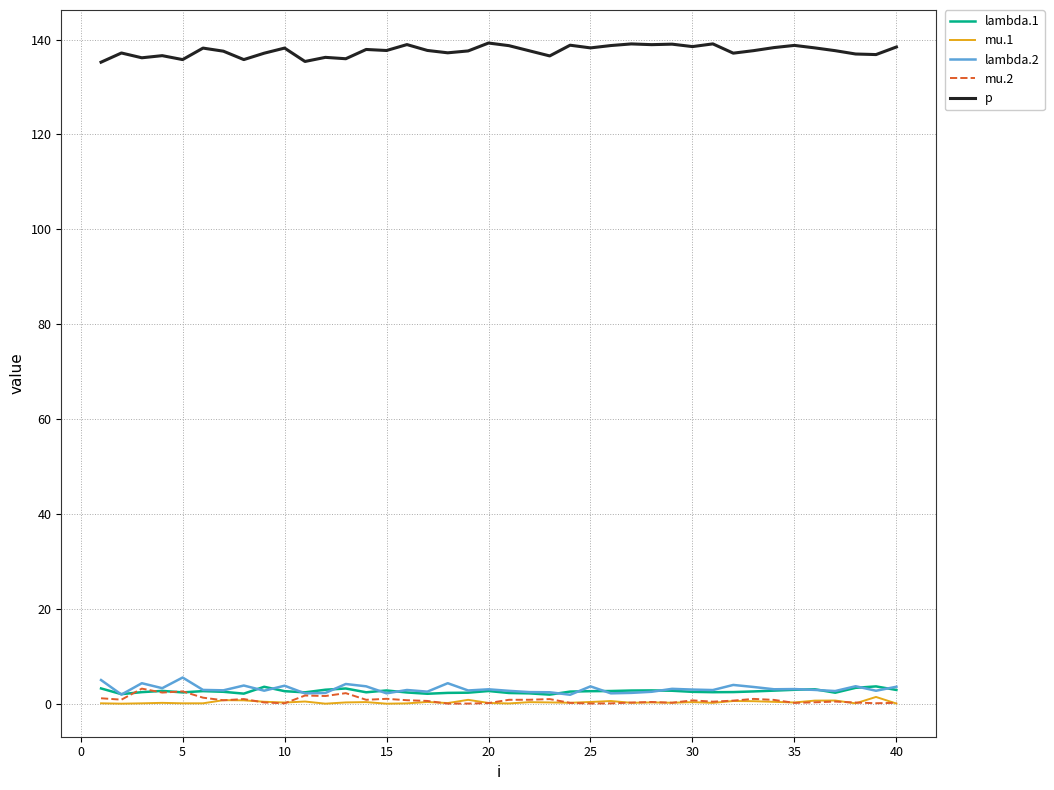

What is the difference between the maximum and minimum values in the mu.2 series?

3.2